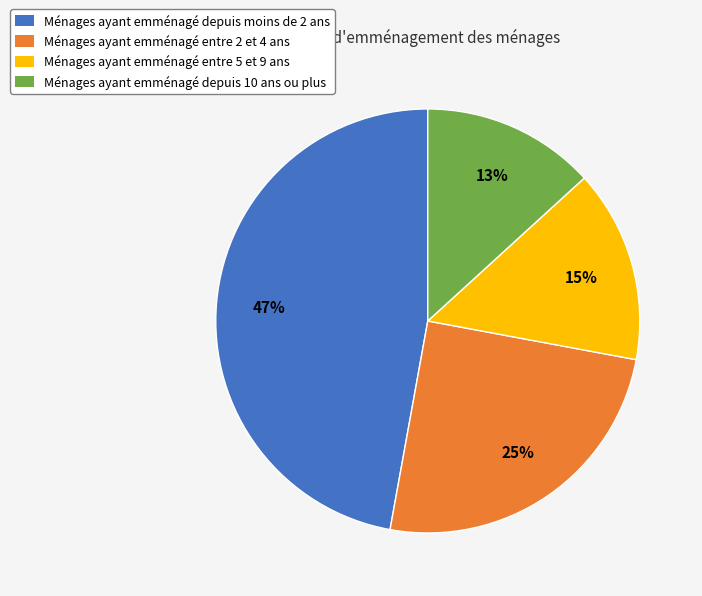

Which category has the smallest portion of the pie?

Ménages ayant emménagé depuis 10 ans ou plus